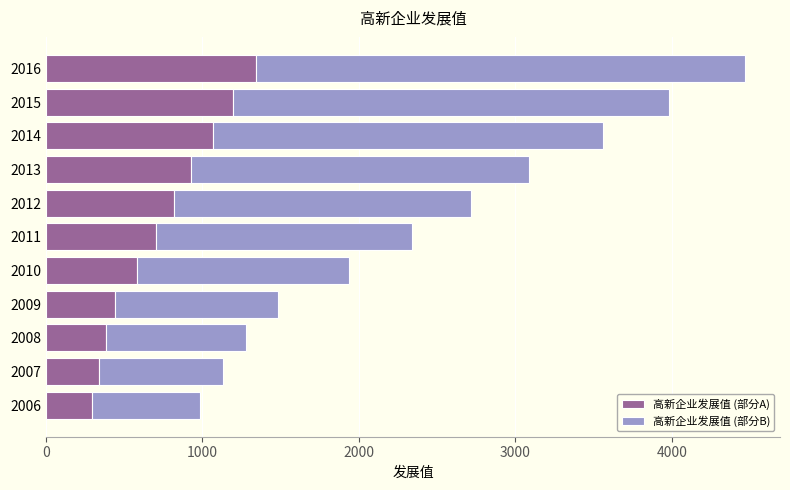

Which category has the highest value in the 高新企业发展值 (部分A) series?

2016